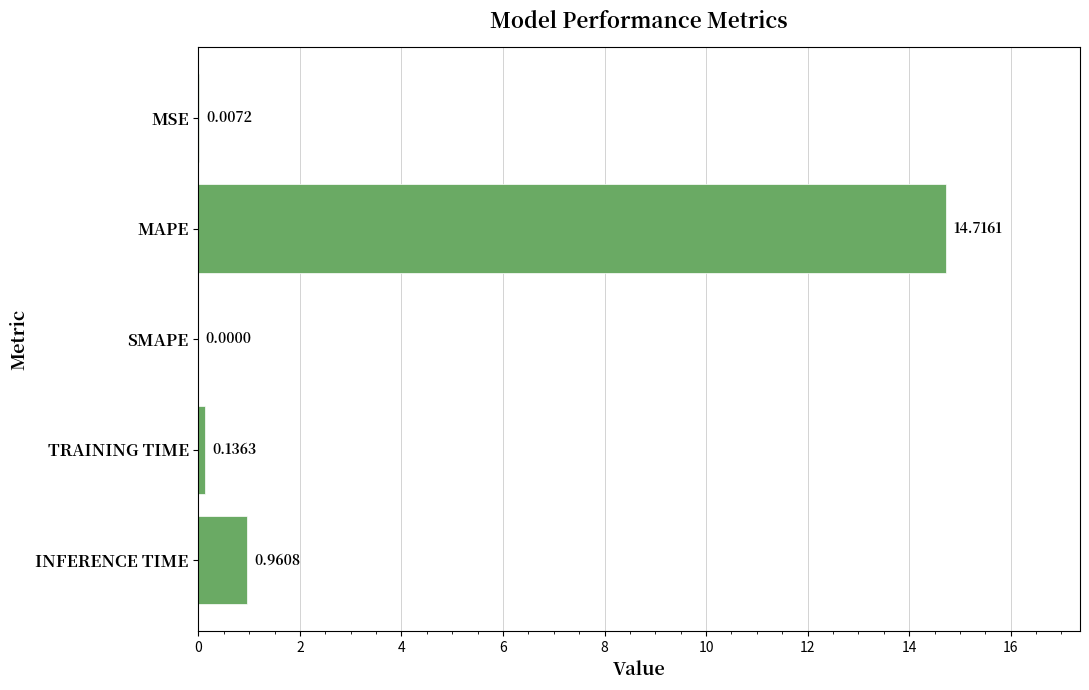

Where is the data nearest to the value 7?

INFERENCE TIME